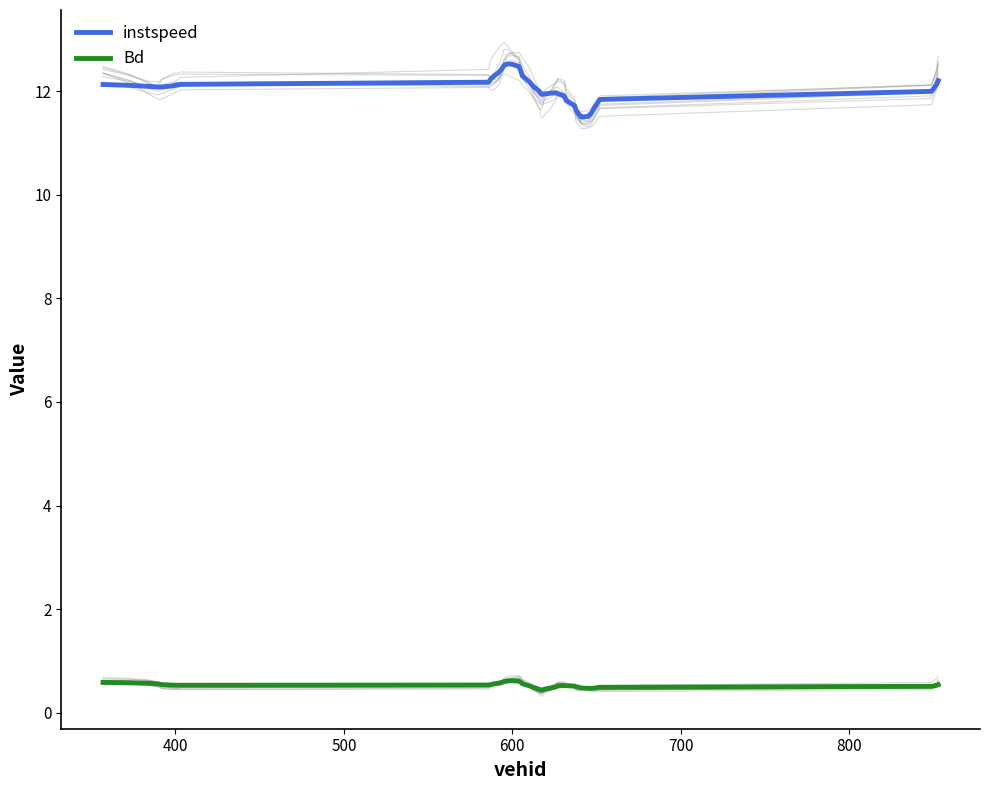

What is the maximum value for Bd?

0.6